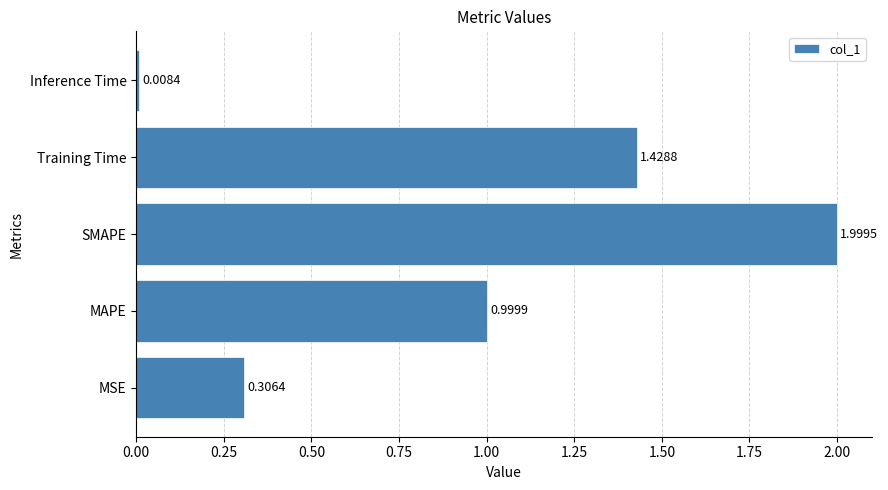

What is the difference between the values at Training Time and SMAPE?

0.6